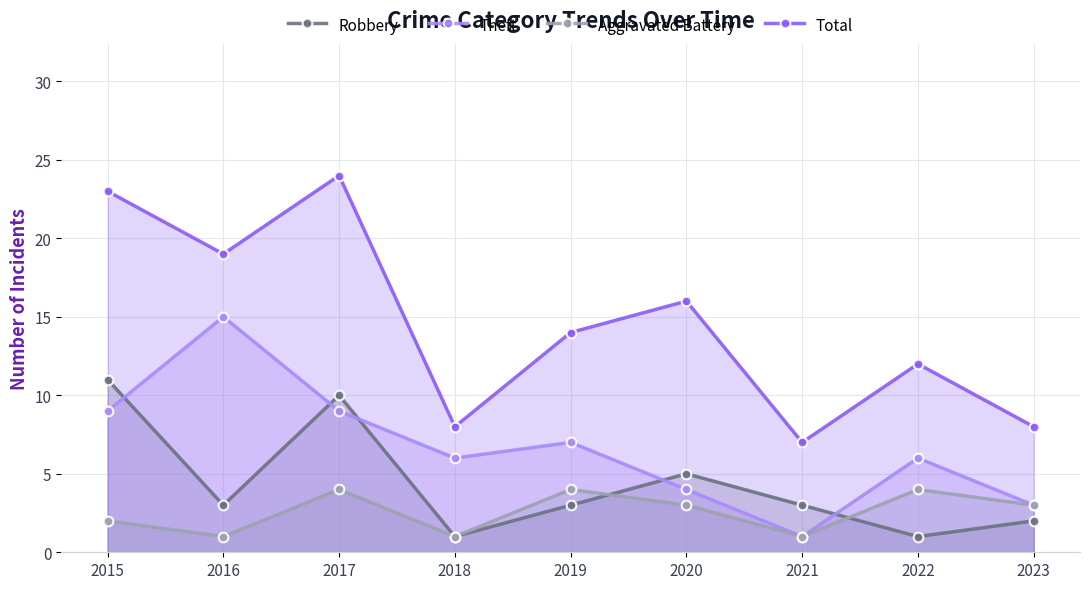

Which has a higher value, 2018 or 2015?

2015